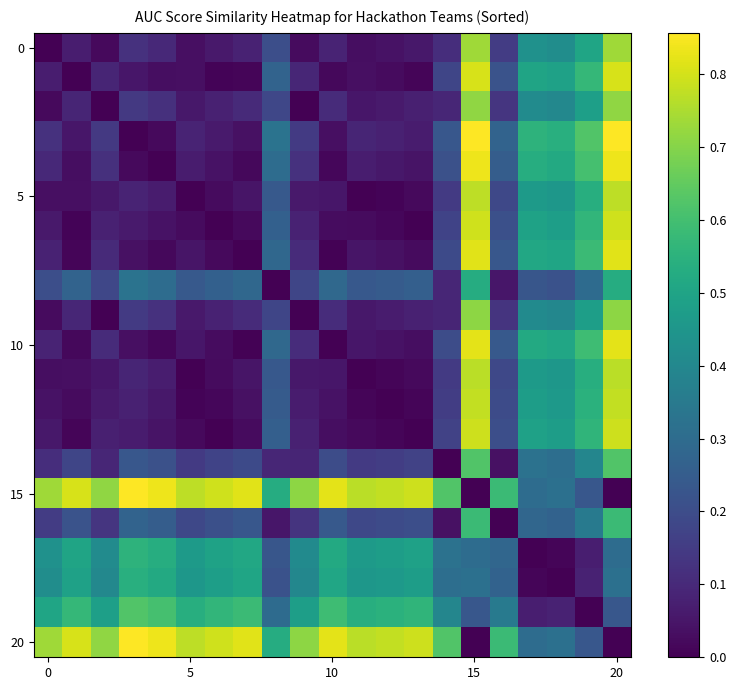

At how many categories does at least one series exceed 0?

21